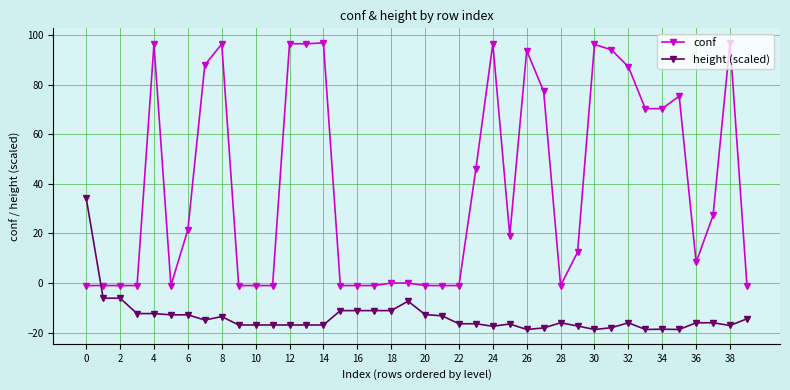

What is the value of the height (scaled) point at the 28th from the left?

-18.1